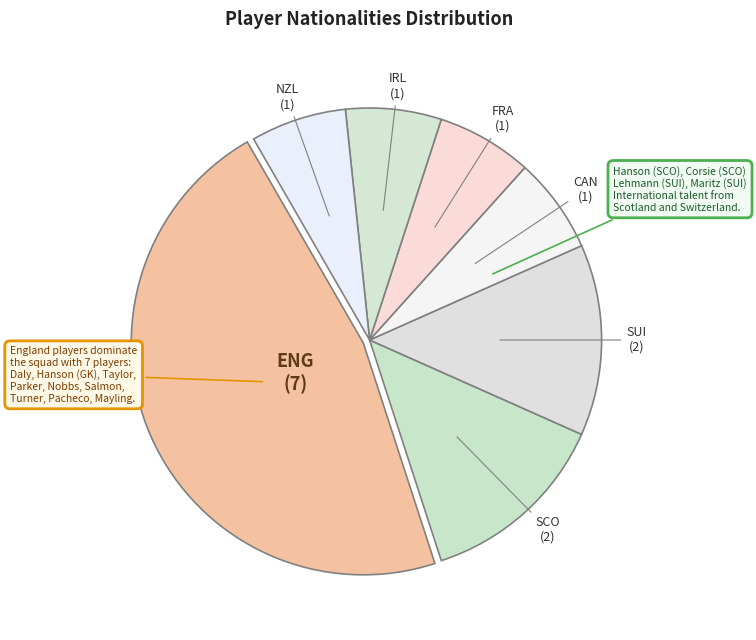

How many segments does this pie chart have?

7